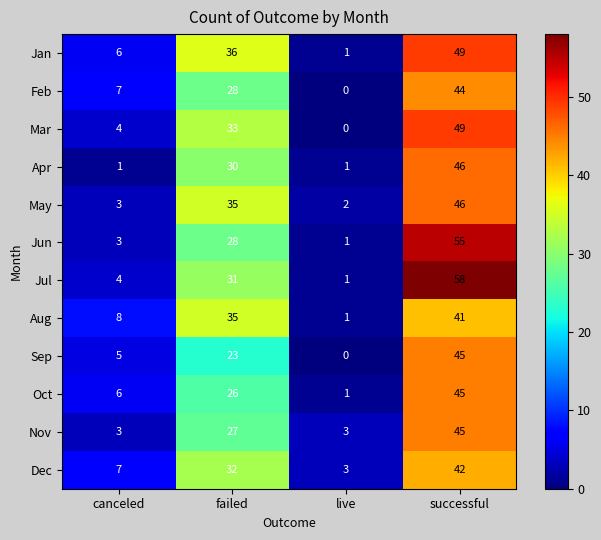

What is the sum of the Mar values at canceled and successful?

53